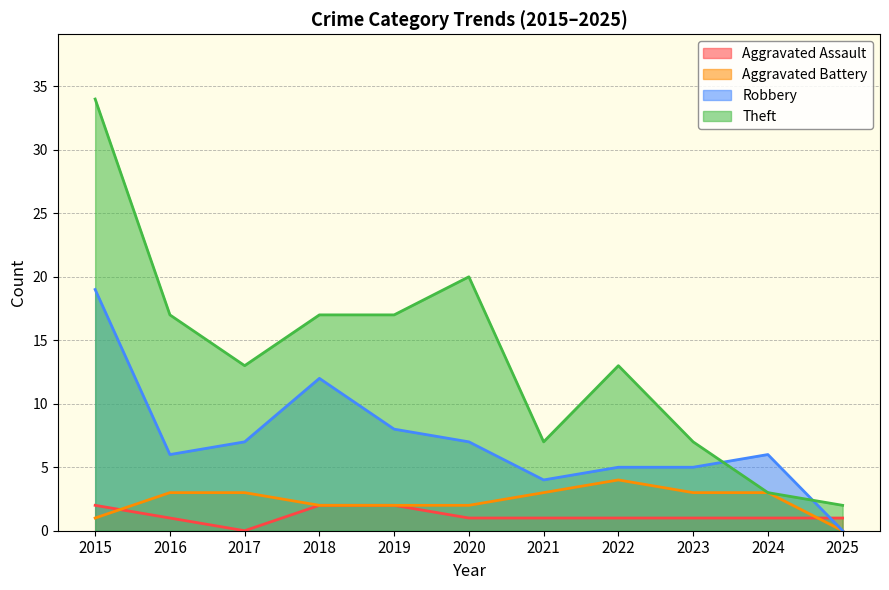

What are all the series names shown in the legend?

Aggravated Assault, Aggravated Battery, Robbery, Theft